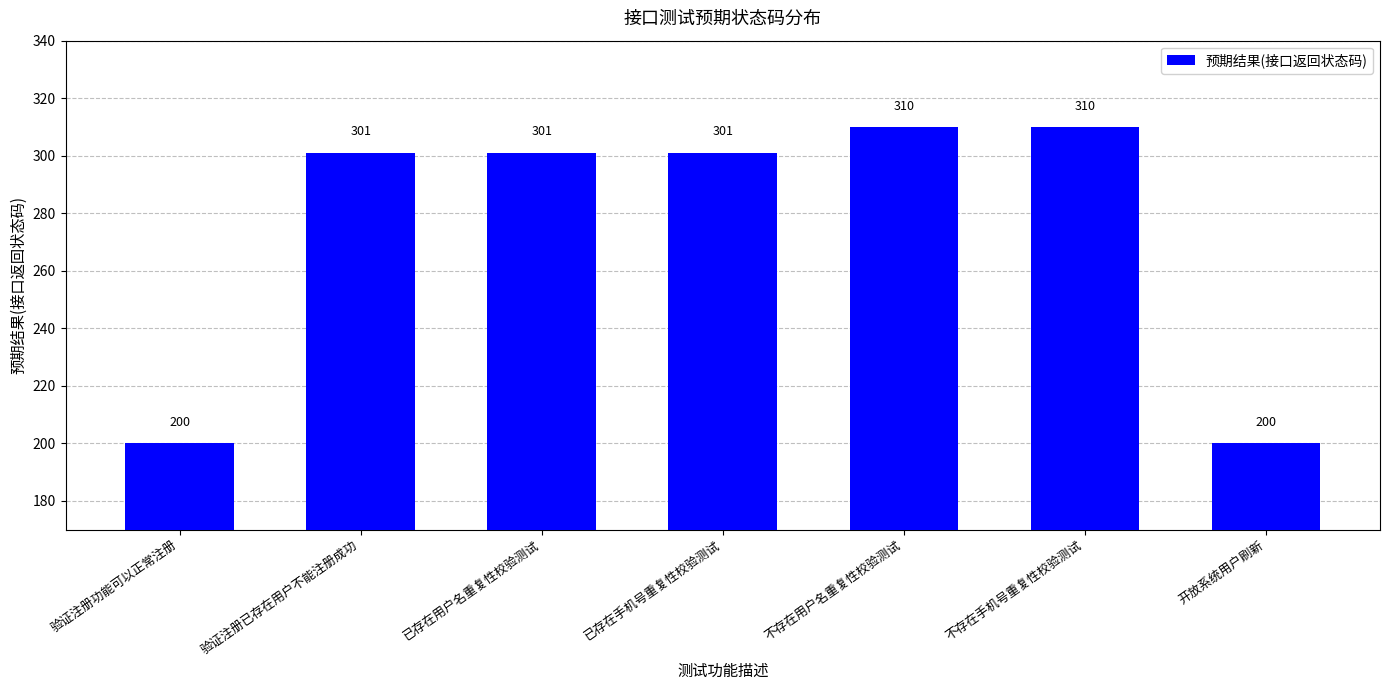

What is the minimum value shown in the chart?

200